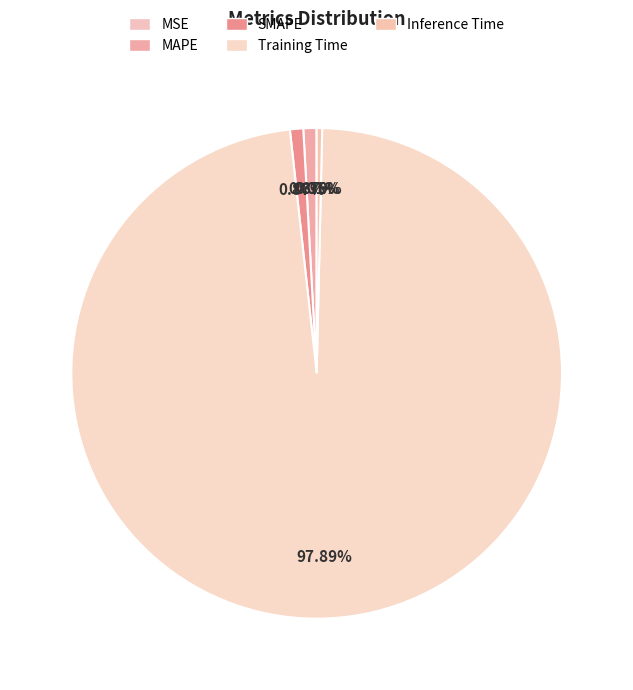

To the nearest percent, what portion does MAPE represent?

1%